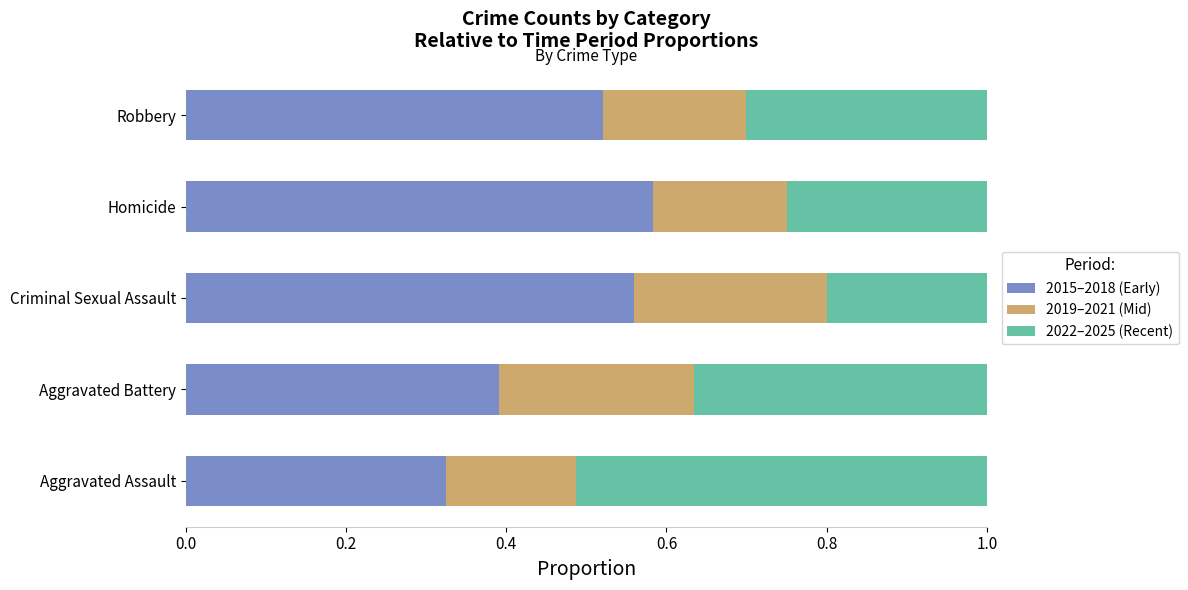

How many categories are shown in the chart?

5